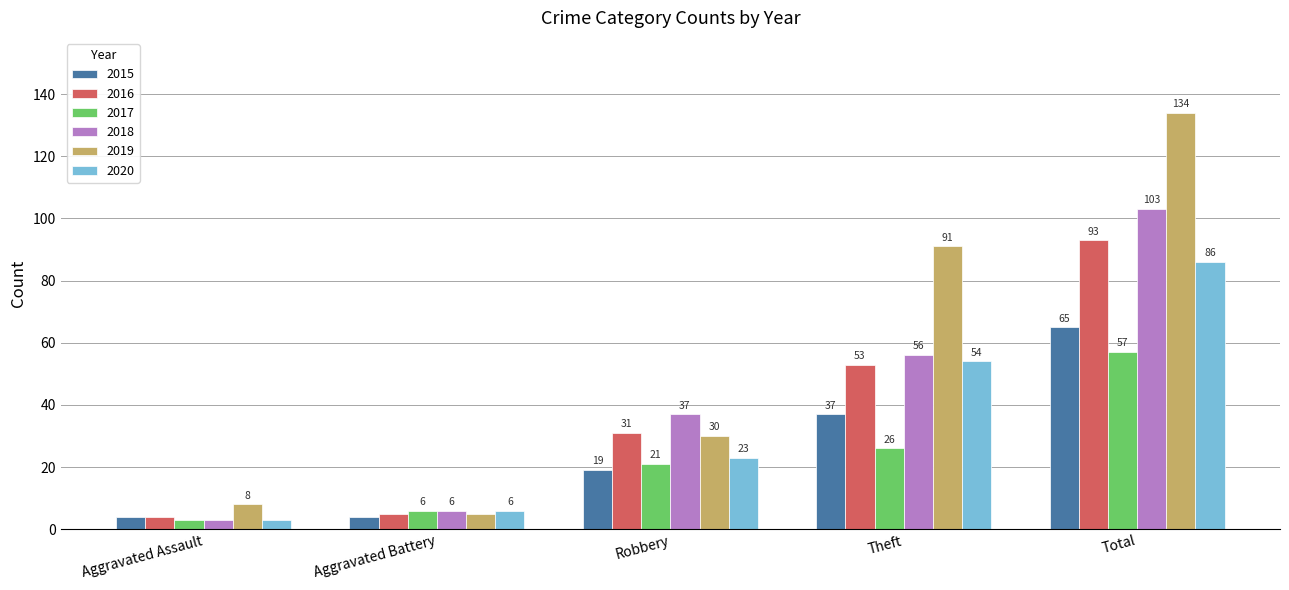

Which series has the widest spread of values?

2019